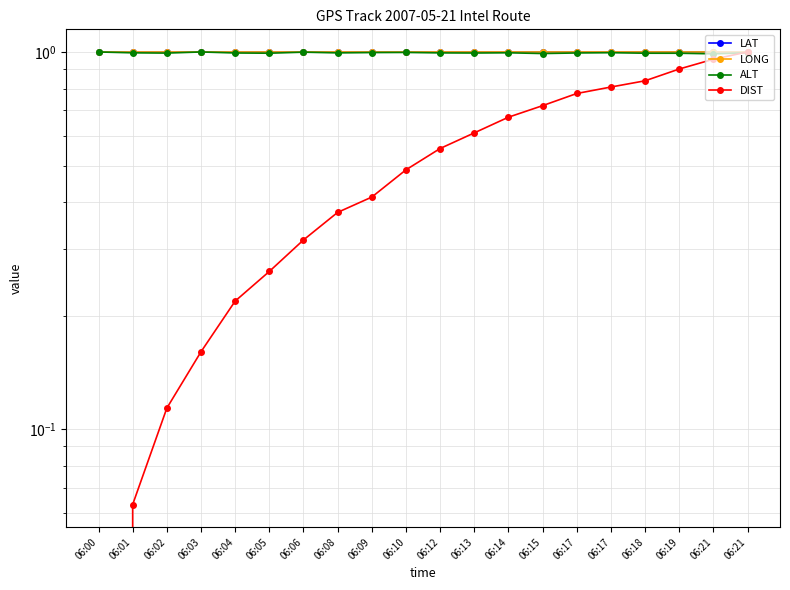

Reading left to right, list all the values displayed in this chart.

LAT: 06:00=1.0	06:01=1.0	06:02=1.0	06:03=1.0	06:04=1.0	06:05=1.0	06:06=1.0	06:08=1.0	06:09=1.0	06:10=1.0	06:12=1.0	06:13=1.0	06:14=1.0	06:15=1.0	06:17=1.0	06:17=1.0	06:18=1.0	06:19=1.0	06:21=1.0	06:21=1.0
LONG: 06:00=1.0	06:01=1.0	06:02=1.0	06:03=1.0	06:04=1.0	06:05=1.0	06:06=1.0	06:08=1.0	06:09=1.0	06:10=1.0	06:12=1.0	06:13=1.0	06:14=1.0	06:15=1.0	06:17=1.0	06:17=1.0	06:18=1.0	06:19=1.0	06:21=1.0	06:21=1.0
ALT: 06:00=1.0	06:01=1.0	06:02=1.0	06:03=1.0	06:04=1.0	06:05=1.0	06:06=1.0	06:08=1.0	06:09=1.0	06:10=1.0	06:12=1.0	06:13=1.0	06:14=1.0	06:15=1.0	06:17=1.0	06:17=1.0	06:18=1.0	06:19=1.0	06:21=1.0	06:21=1.0
DIST: 06:00=0.0	06:01=0.1	06:02=0.1	06:03=0.2	06:04=0.2	06:05=0.3	06:06=0.3	06:08=0.4	06:09=0.4	06:10=0.5	06:12=0.6	06:13=0.6	06:14=0.7	06:15=0.7	06:17=0.8	06:17=0.8	06:18=0.8	06:19=0.9	06:21=1.0	06:21=1.0